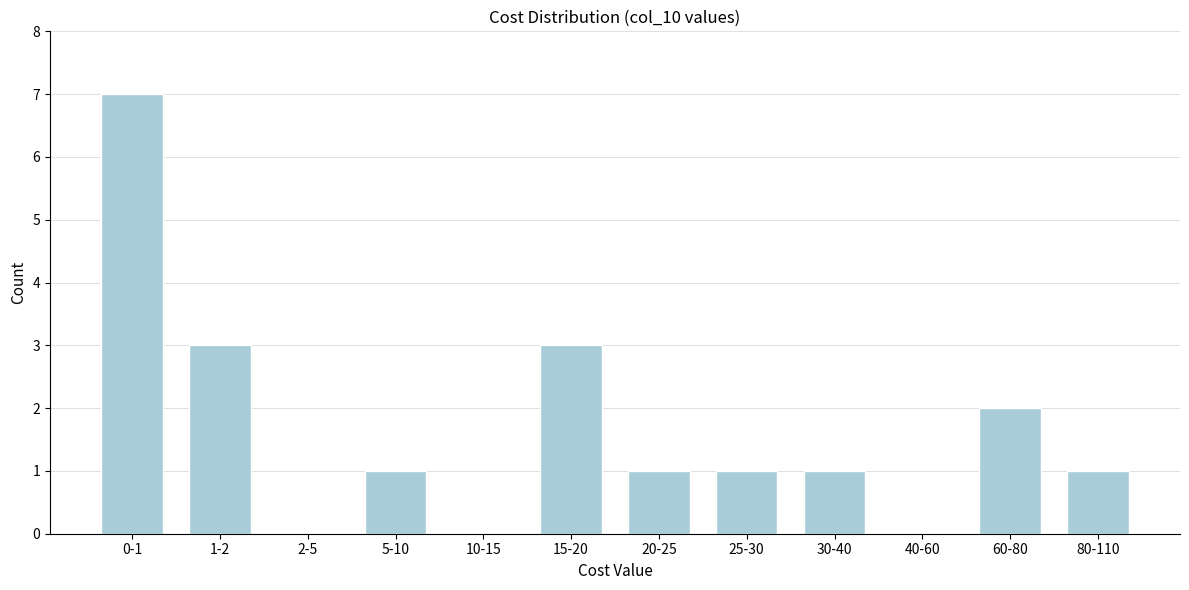

Reading left to right, list all the values displayed in this chart.

0-1=7	1-2=3	2-5=0	5-10=1	10-15=0	15-20=3	20-25=1	25-30=1	30-40=1	40-60=0	60-80=2	80-110=1